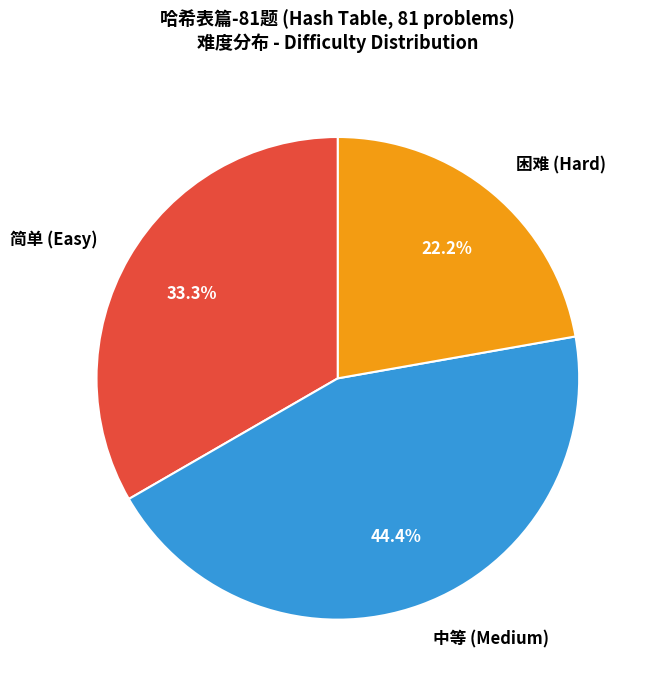

Does any single category account for the majority?

No